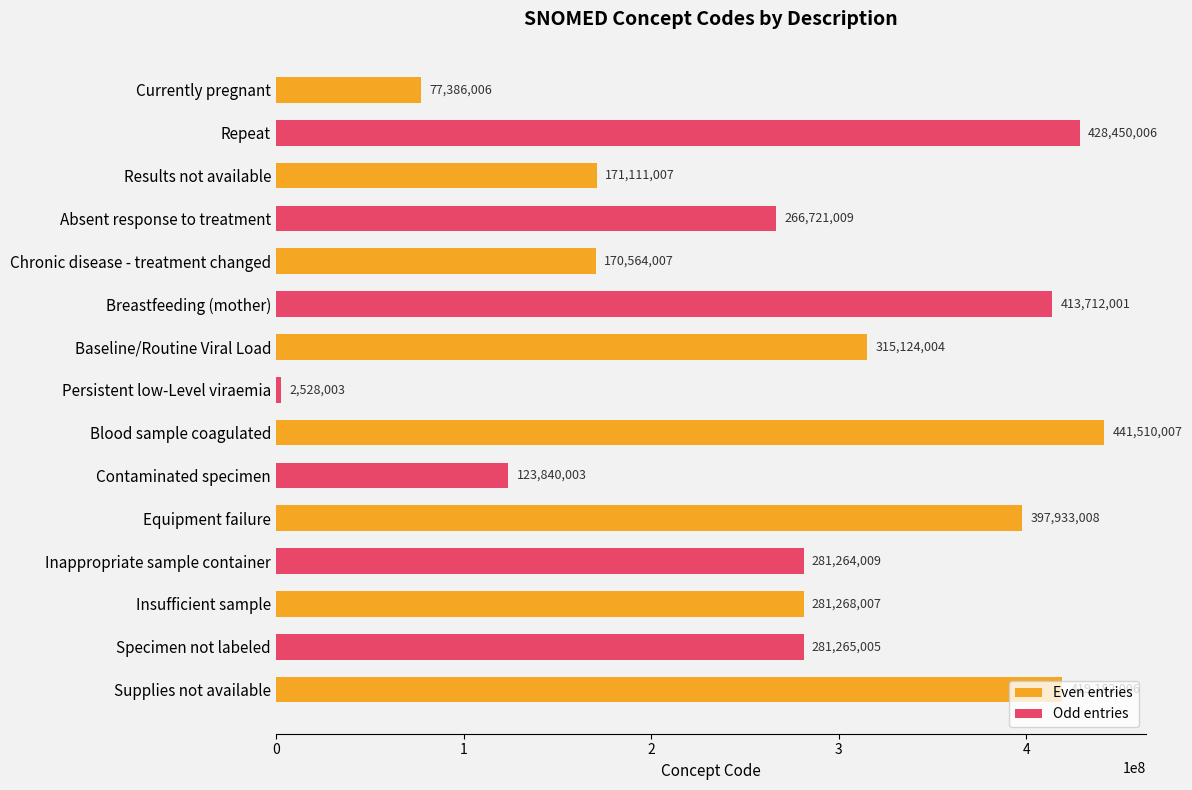

Reading left to right, what are all the values shown in this chart?

Currently pregnant=77386006	Repeat=428450006	Results not available=171111007	Absent response to treatment=266721009	Chronic disease - treatment changed=170564007	Breastfeeding (mother)=413712001	Baseline/Routine Viral Load=315124004	Persistent low-Level viraemia=2528003	Blood sample coagulated=441510007	Contaminated specimen=123840003	Equipment failure=397933008	Inappropriate sample container=281264009	Insufficient sample=281268007	Specimen not labeled=281265005	Supplies not available=419182006